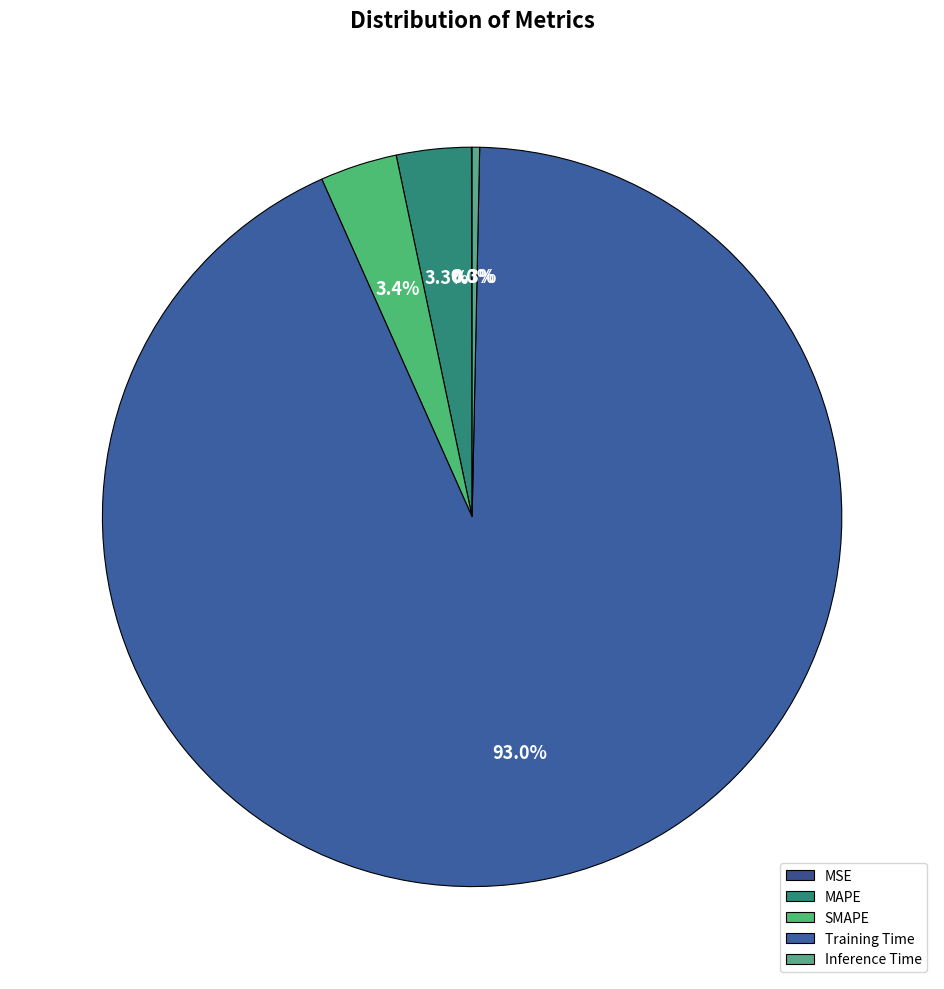

To the nearest percent, what portion does MAPE represent?

3%